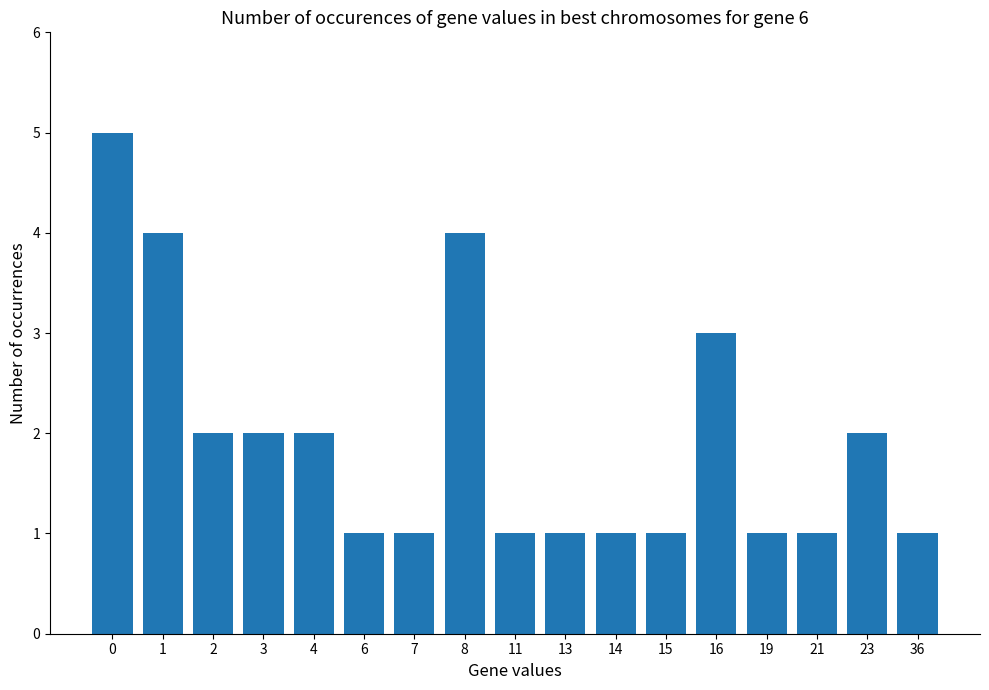

What is the sum of all values?

33